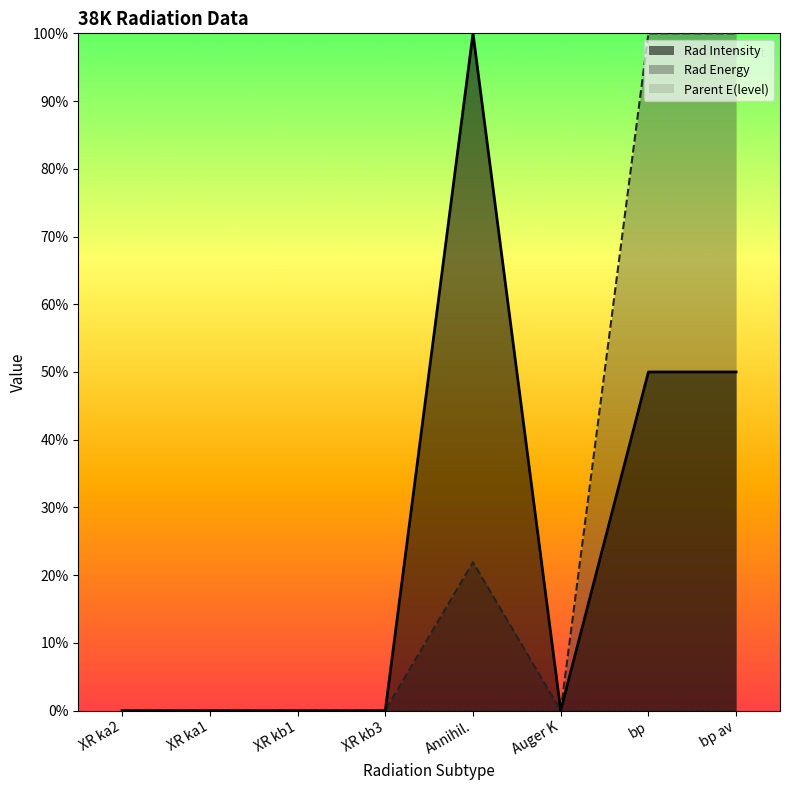

True or false: Rad Energy has more than 1 points higher than both neighbors.

False